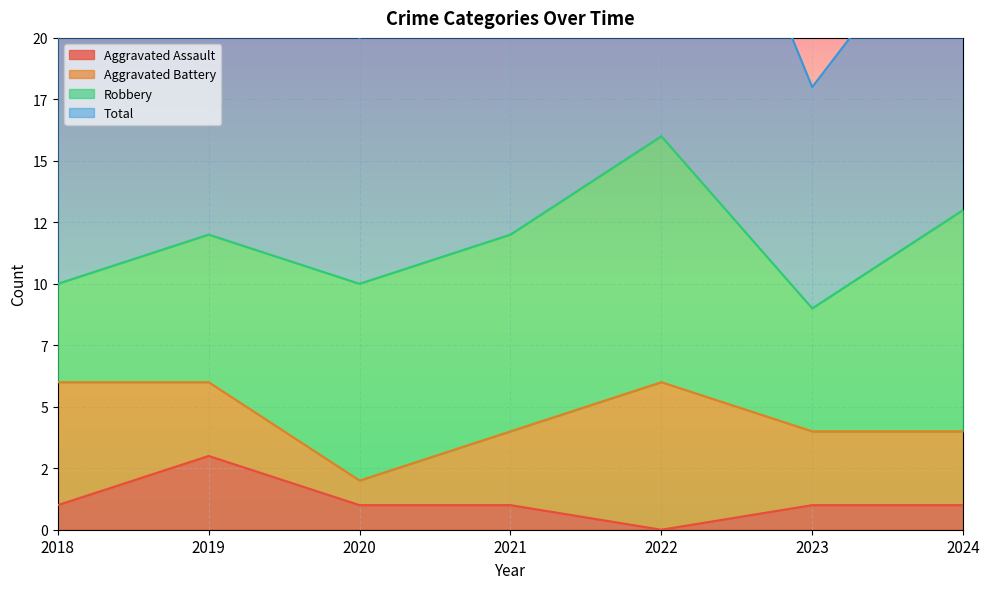

Is the value of Total at 2019 greater than the value of Aggravated Assault at 2019?

Yes